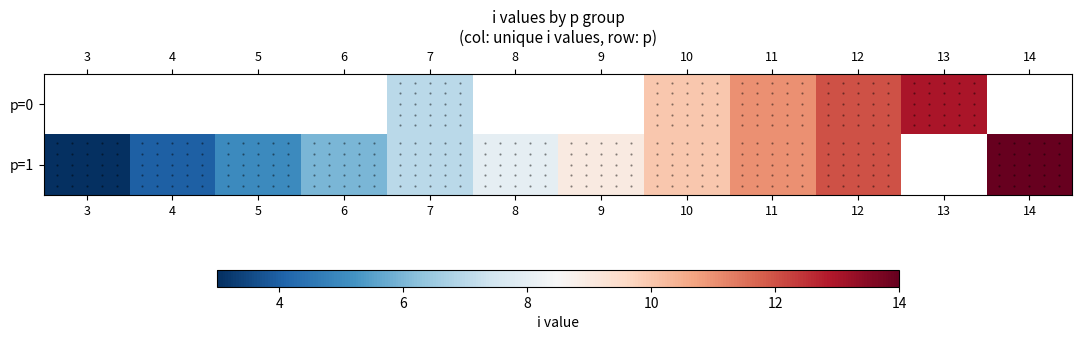

Rank the series by their maximum value, from lowest to highest.

p=0, p=1